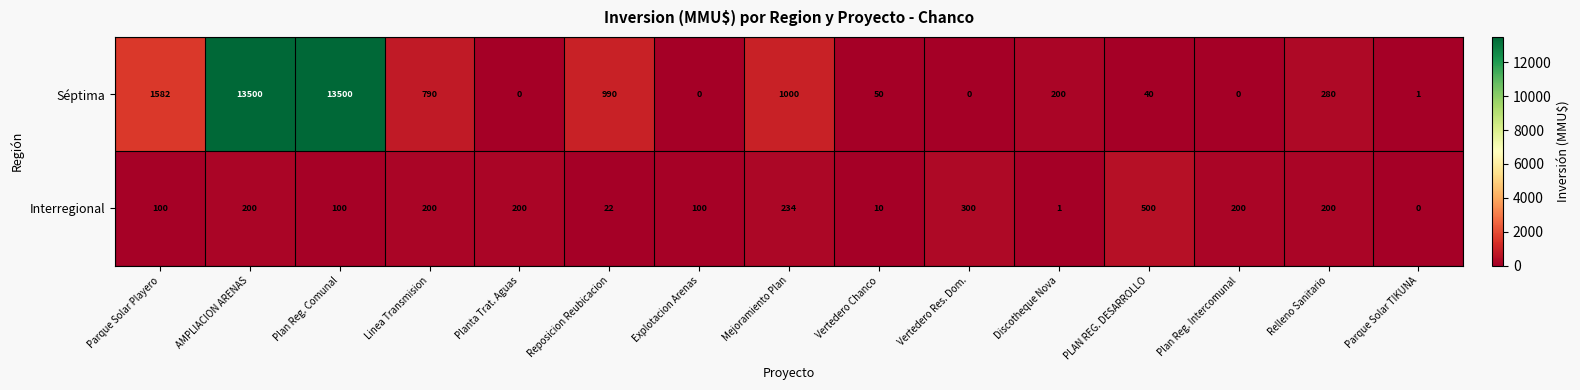

Reading right to left, transcribe all the data shown in this chart.

Séptima: 1	280	0	40	200	0	50	1000	0	990	0	790	13500	13500	1582
Interregional: 0	200	200	500	1	300	10	234	100	22	200	200	100	200	100